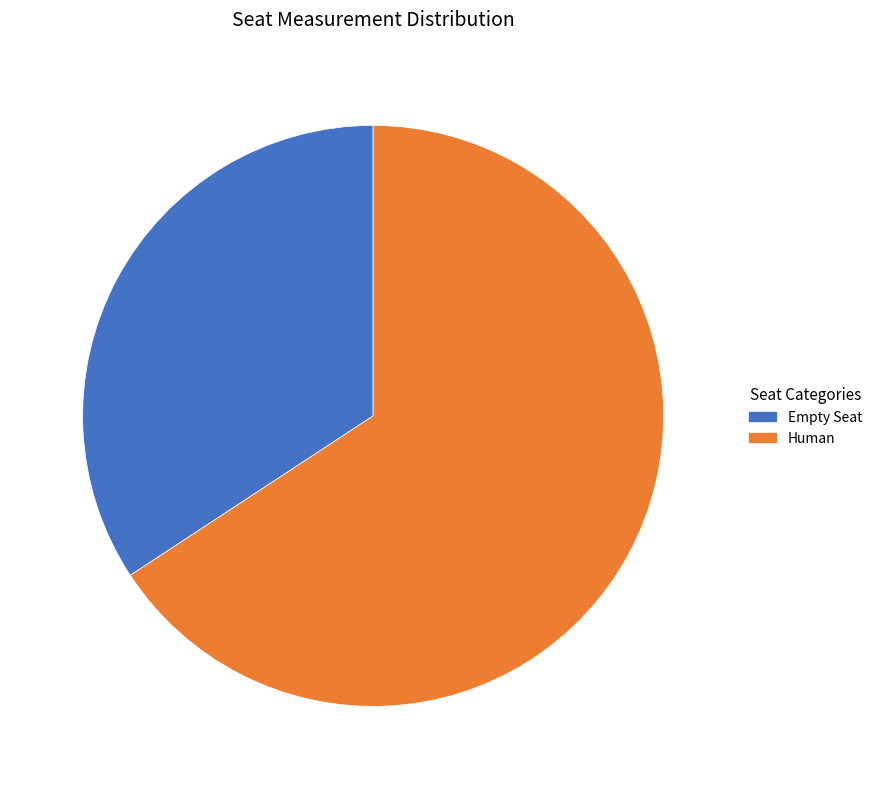

Does any single category account for the majority?

Yes